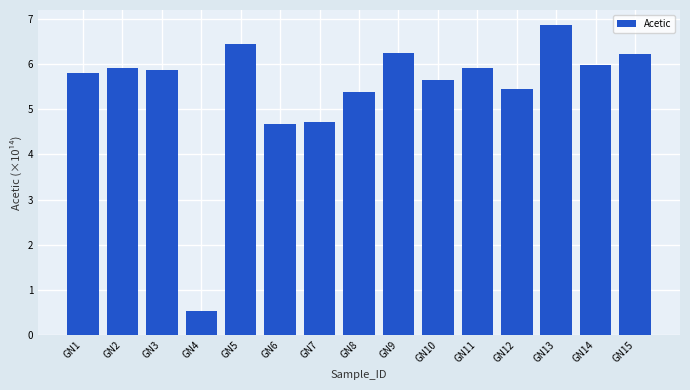

Are the bars horizontal?

No